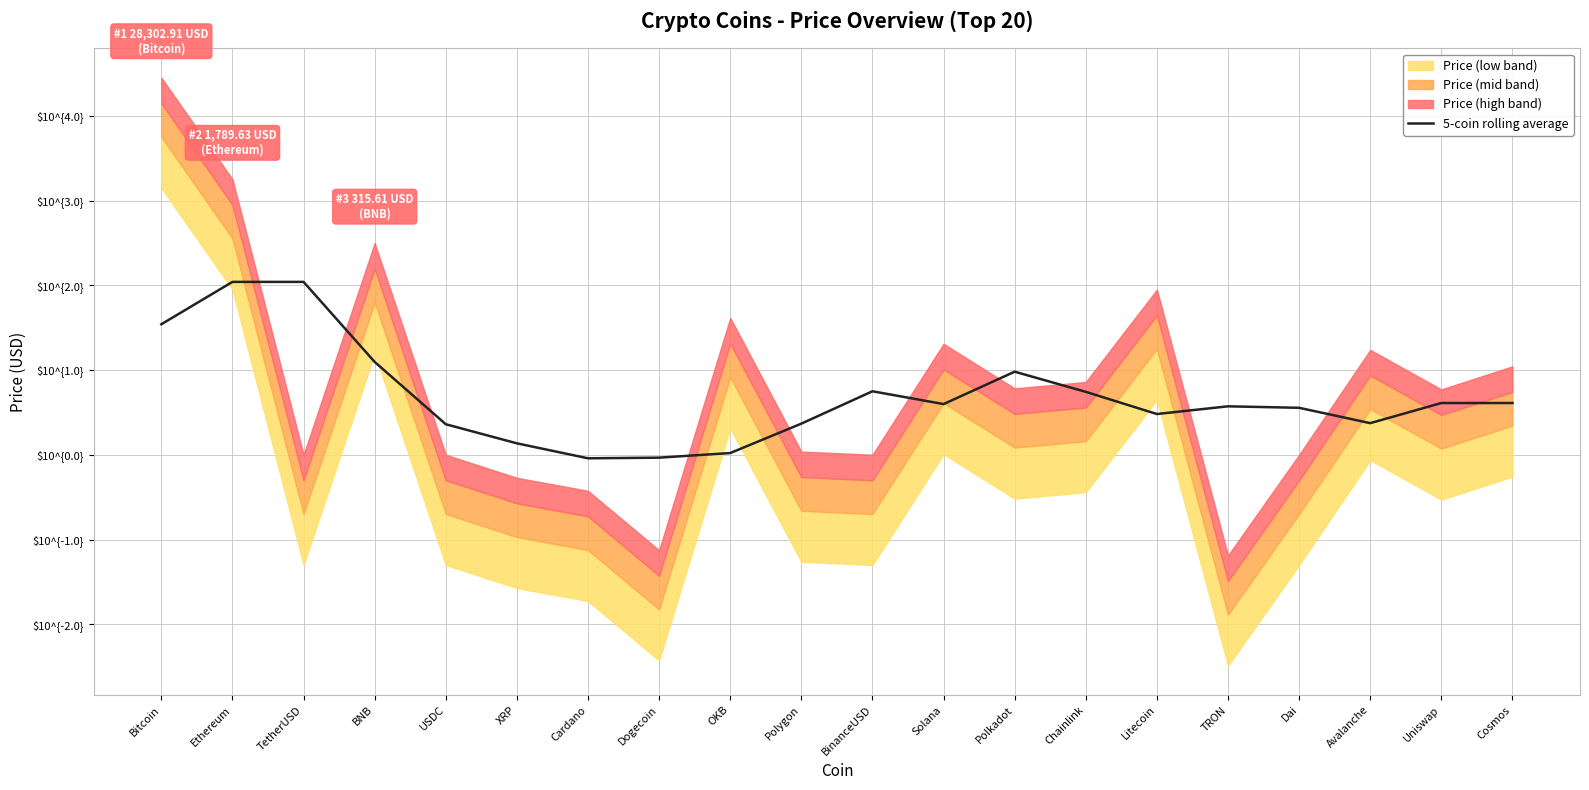

Where is the first local maximum?

TetherUSD